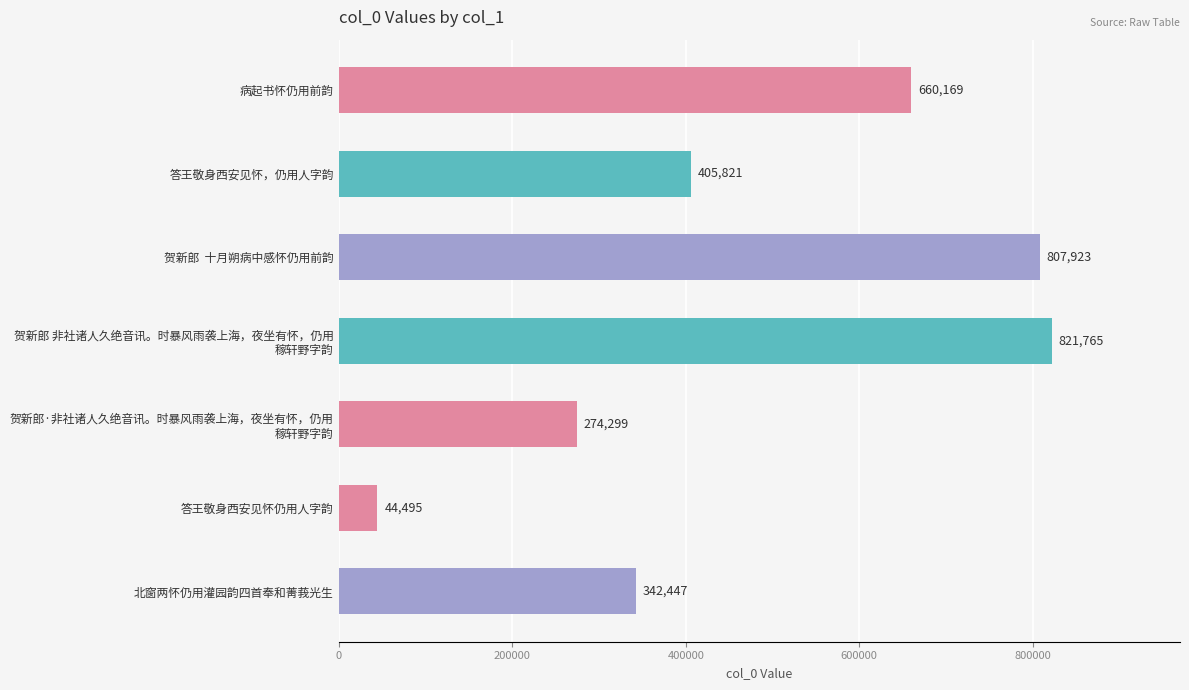

What is the value of the 2nd bar from the top?

405821